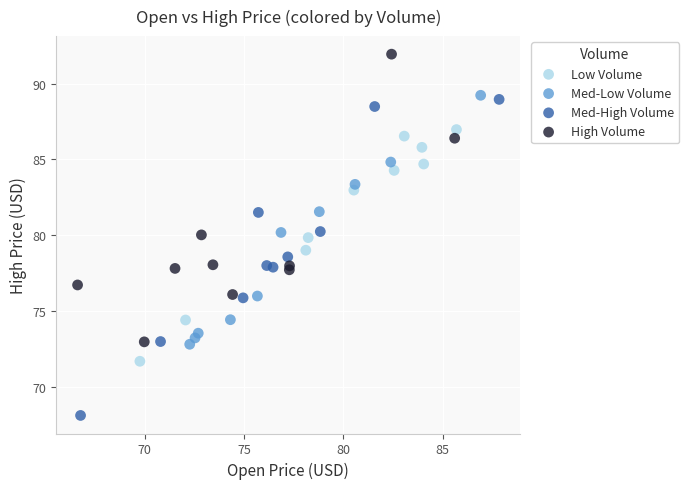

Which series contains the lowest Y value?

Med-High Volume